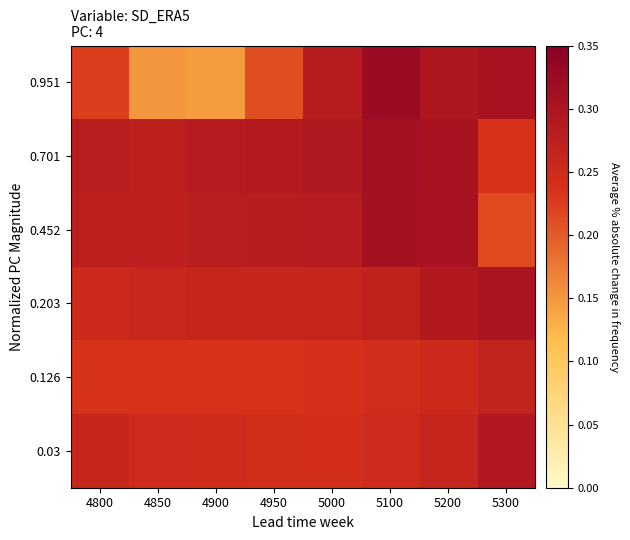

Which has a higher value, 4850 or 5300?

5300